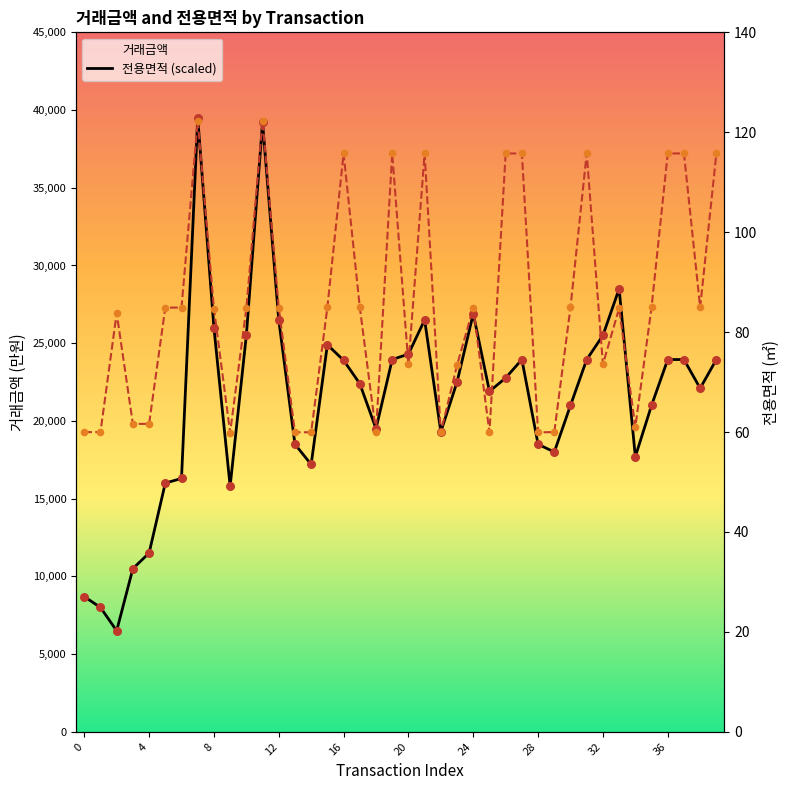

Which series contains the lowest Y value?

거래금액